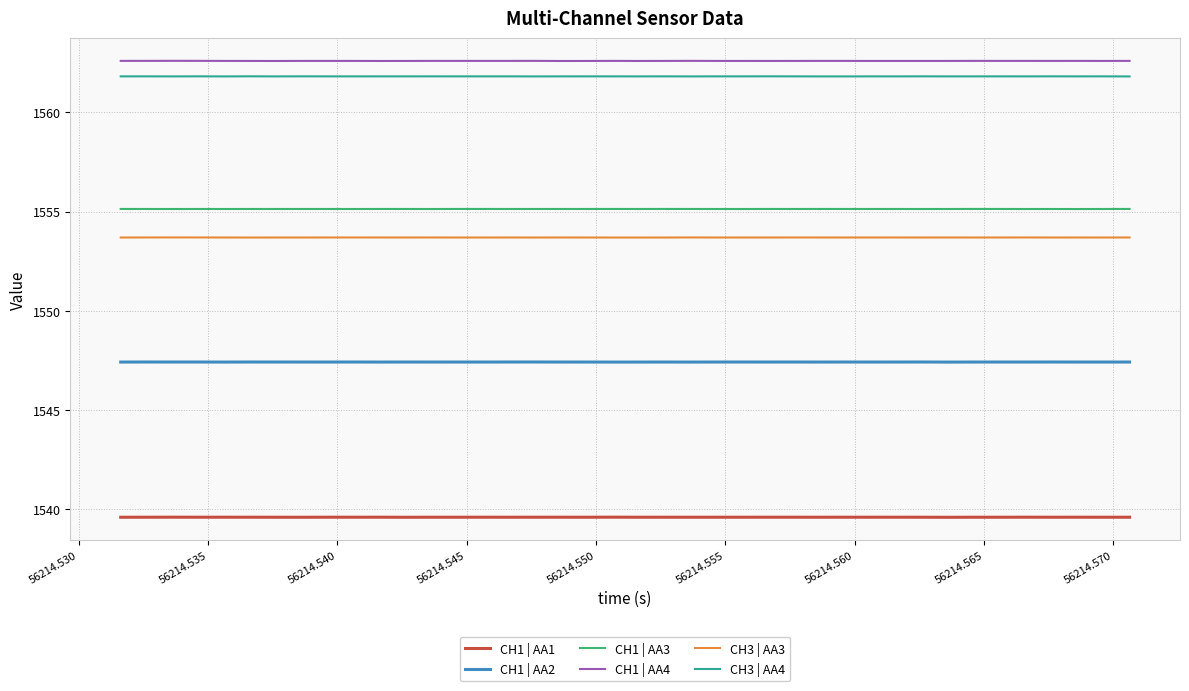

True or false: CH1 | AA4 and CH1 | AA2 intersect in this chart.

False